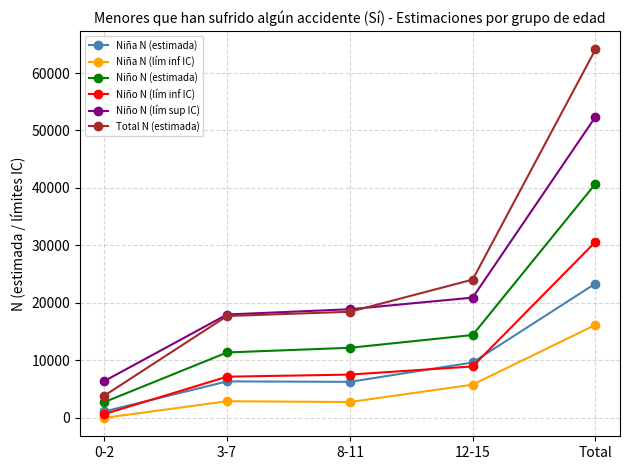

Which series has the largest range (max minus min)?

Total N (estimada)